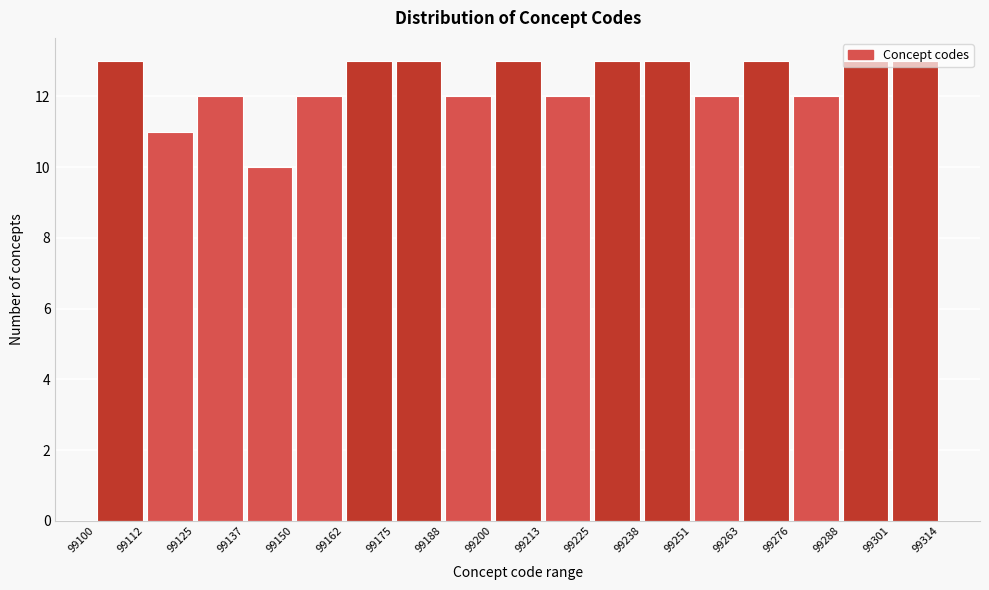

Reading left to right, transcribe this chart: for each bar, give the range it covers on the x-axis and its height. The values are not printed on the chart, so give them approximately, as read against the axis.

99100 to 99112: 13
99112 to 99125: 11
99125 to 99137: 12
99137 to 99150: 10
99150 to 99162: 12
99162 to 99175: 13
99175 to 99188: 13
99188 to 99200: 12
99200 to 99213: 13
99213 to 99225: 12
99225 to 99238: 13
99238 to 99251: 13
99251 to 99263: 12
99263 to 99276: 13
99276 to 99288: 12
99288 to 99301: 13
99301 to 99314: 13